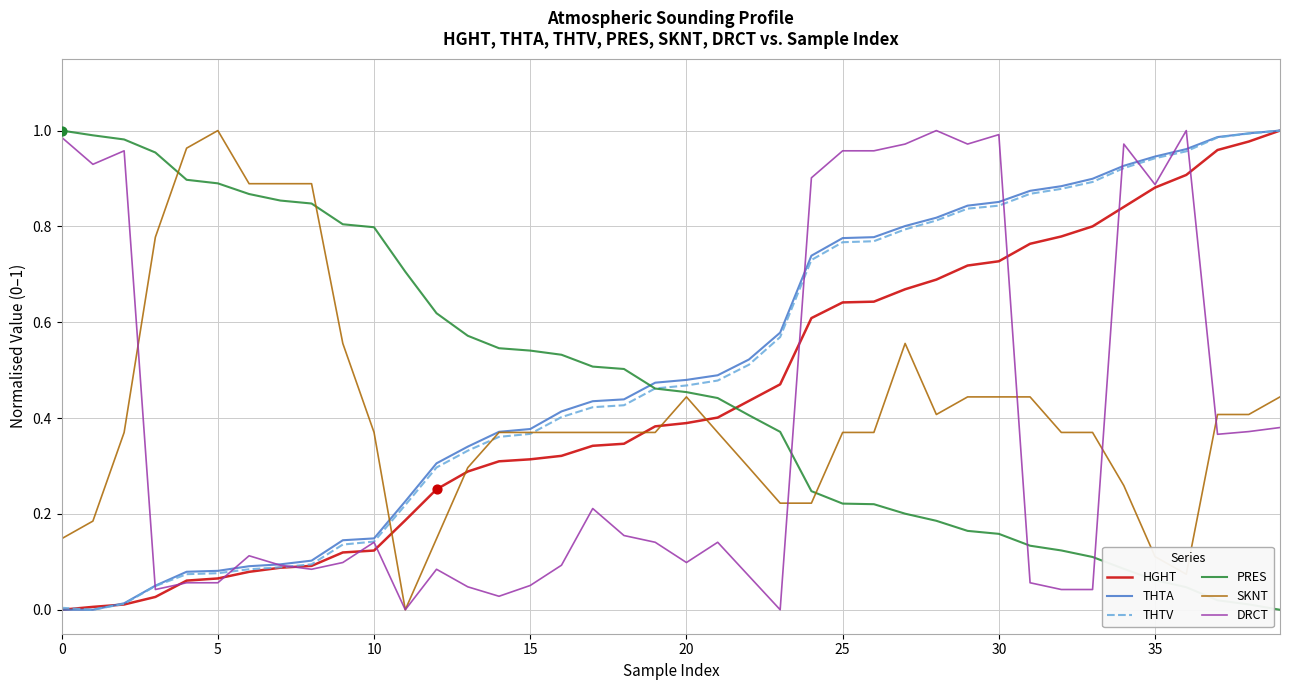

How many times do HGHT and PRES cross each other?

1